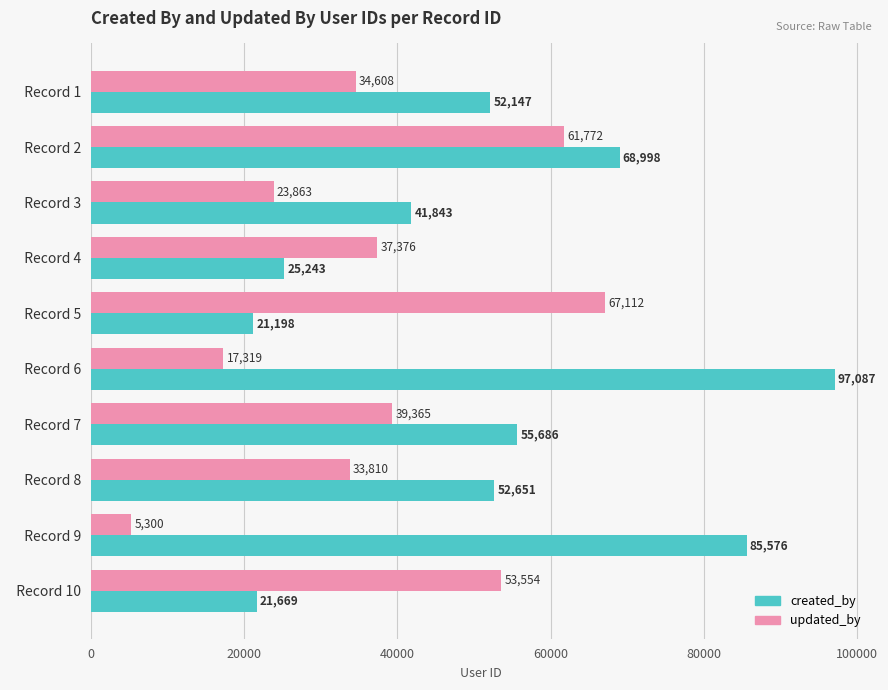

At which label is updated_by closest to 36206?

  Record 4